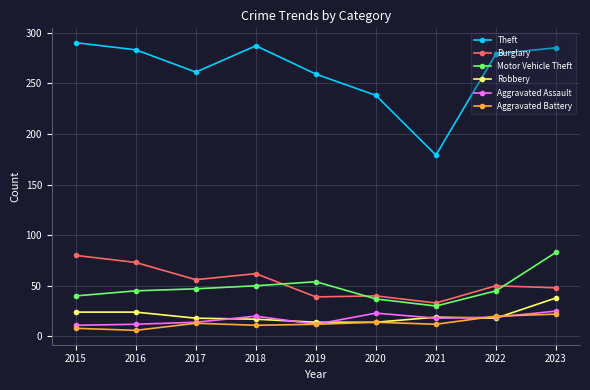

What is the value of the Aggravated Battery point at the 1st from the left?

8